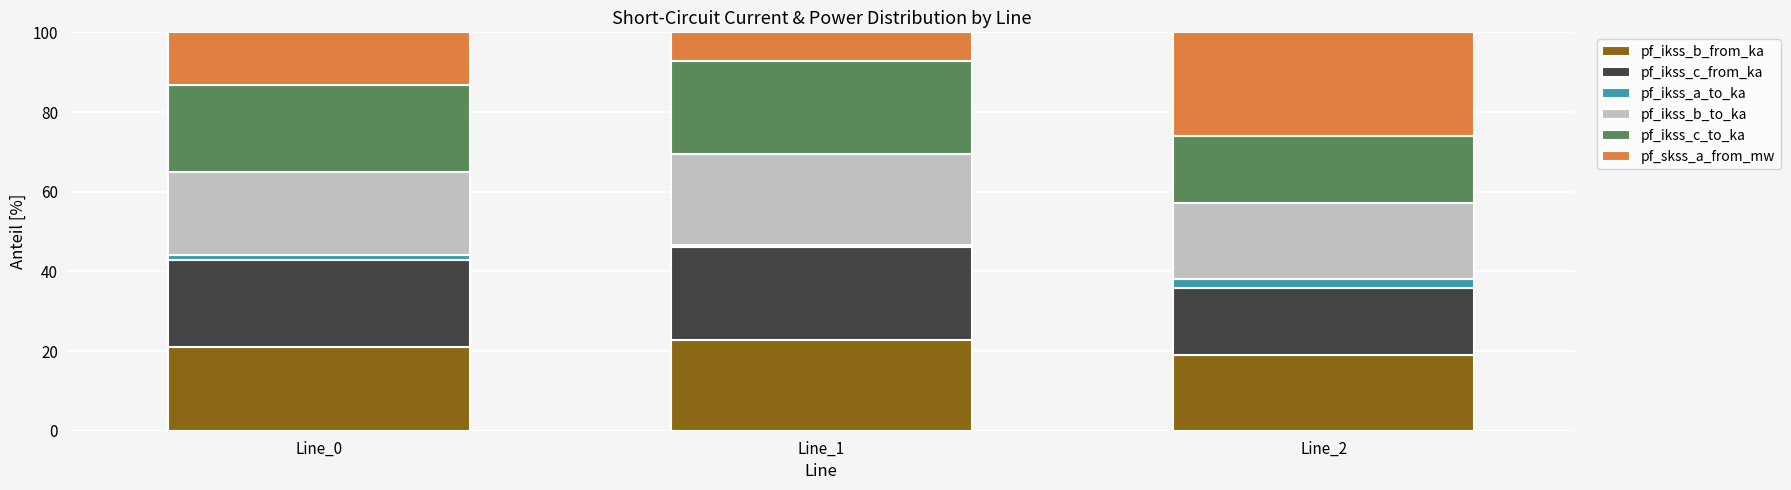

The pf_ikss_b_from_ka series shows 19.0 at Line_2. True or false?

True